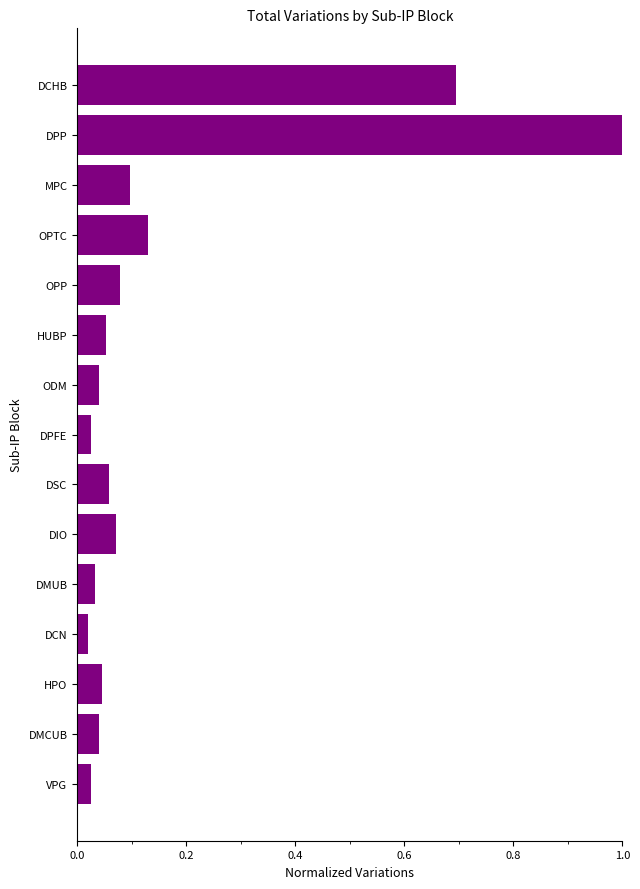

Which label corresponds to the largest value in the chart?

DPP